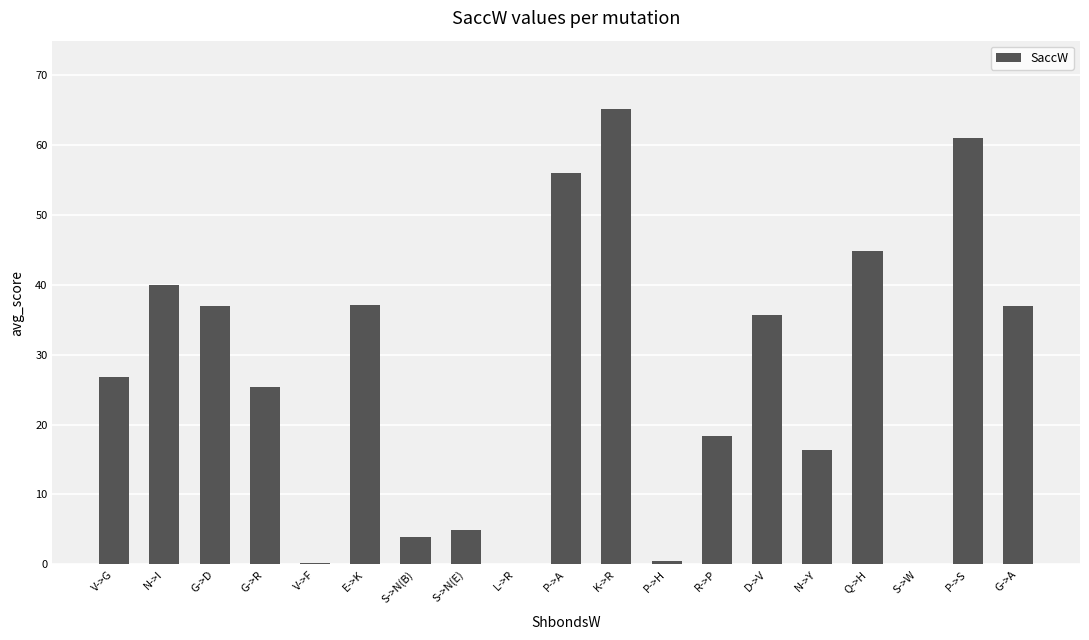

Where is the data nearest to the value 32?

D->V